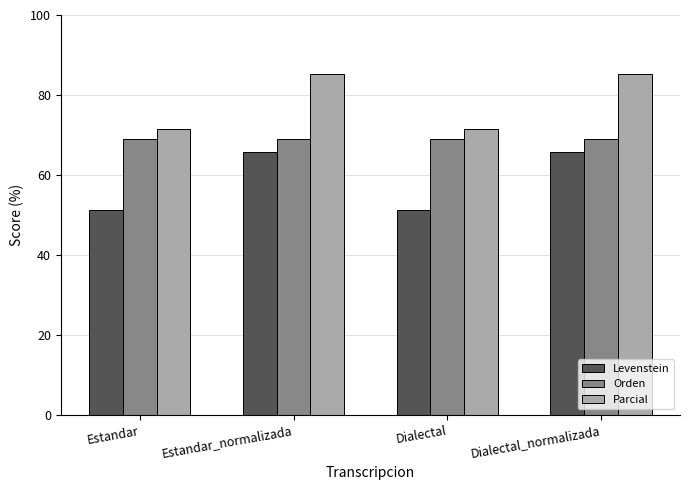

What is the total value across all series at Estandar_normalizada?

219.8